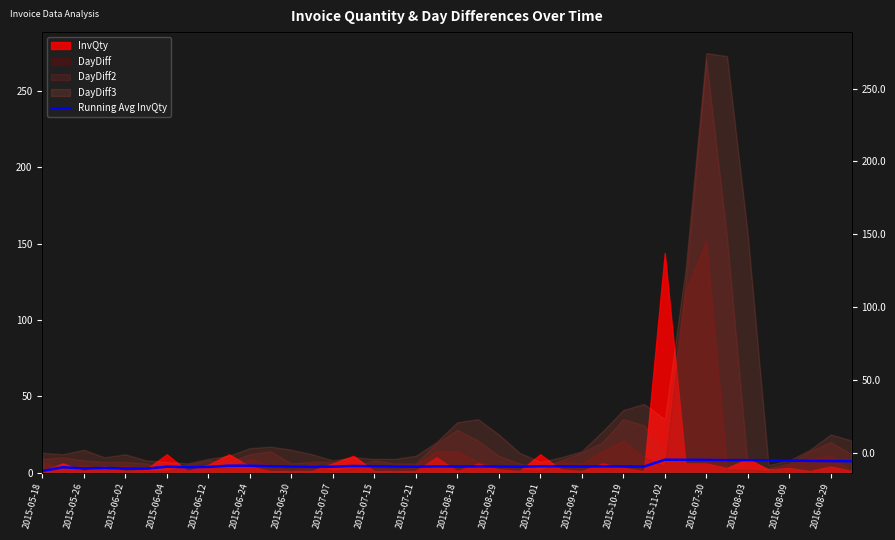

What is the change in value from 2015-06-02 to 2015-09-01?

+1.6